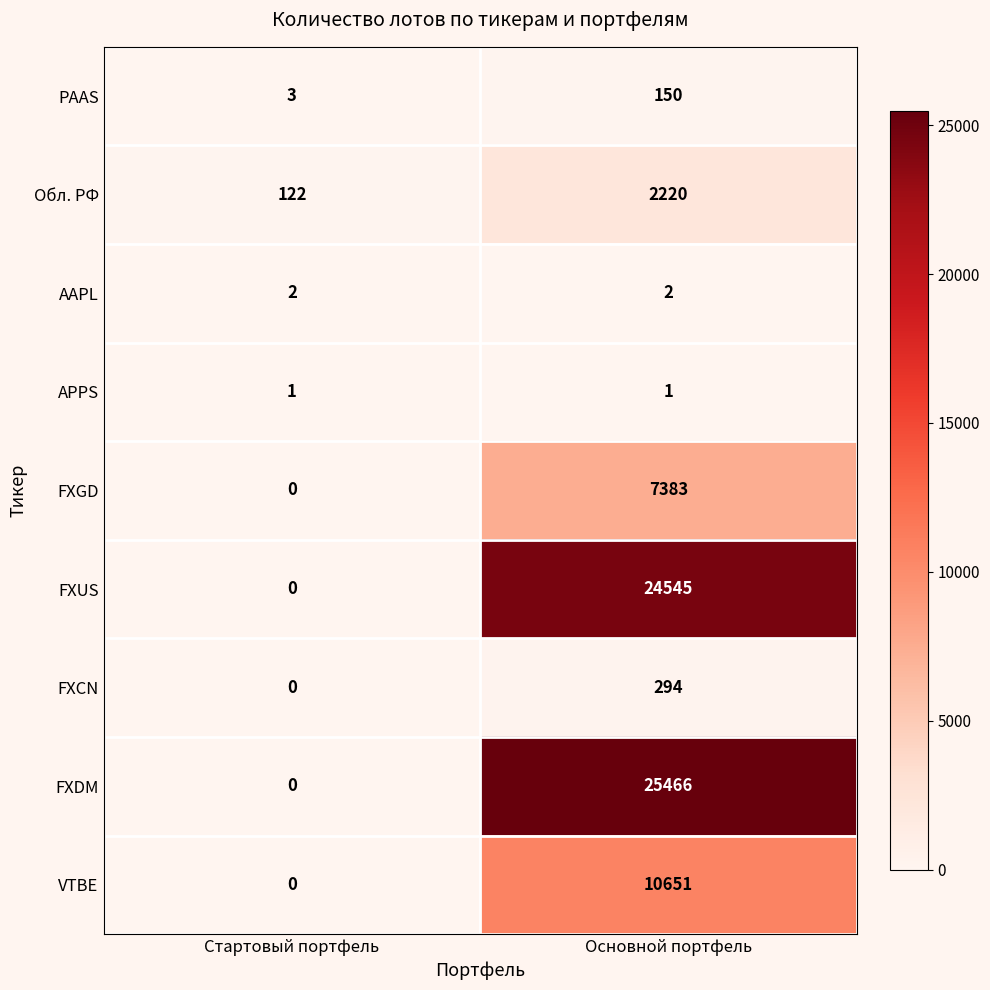

Rank the series at Основной портфель from lowest to highest value.

APPS, AAPL, PAAS, FXCN, Обл. РФ, FXGD, VTBE, FXUS, FXDM